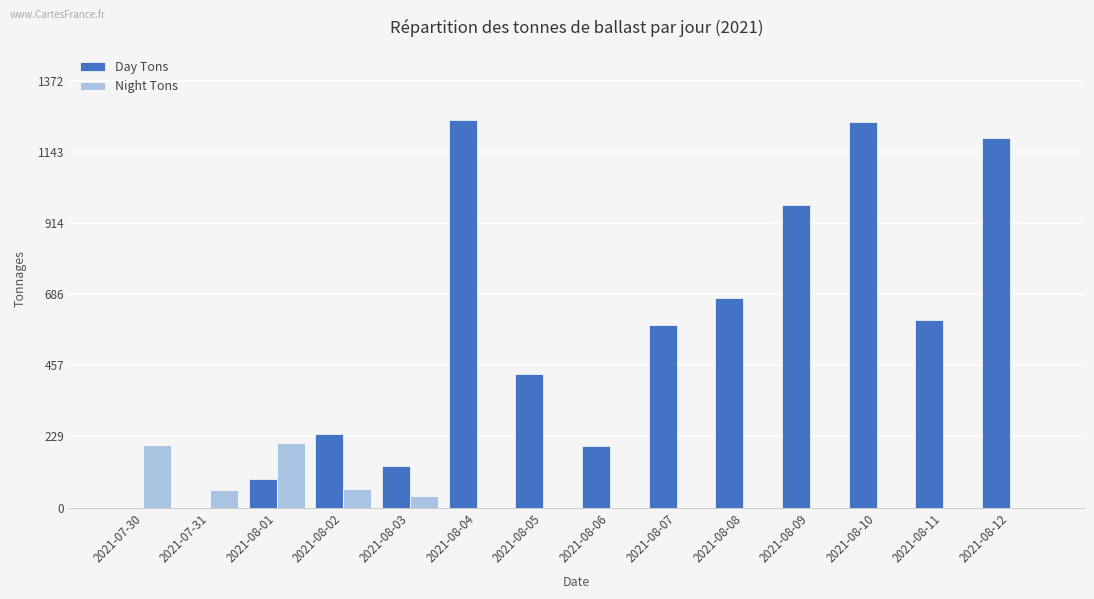

Where is Day Tons nearest to the value 623?

2021-08-11